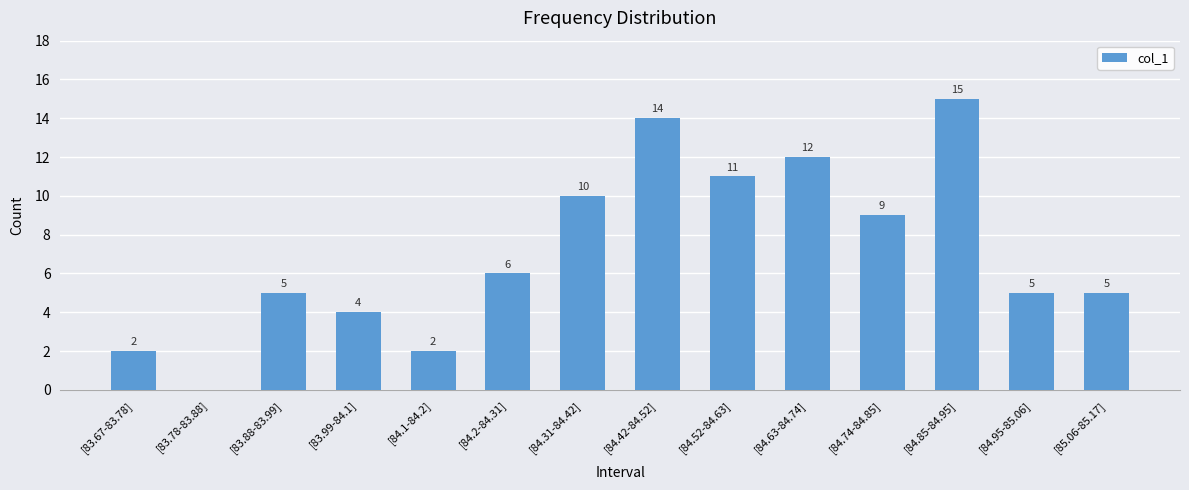

What is the change in value from [83.99-84.1] to [85.06-85.17]?

+1